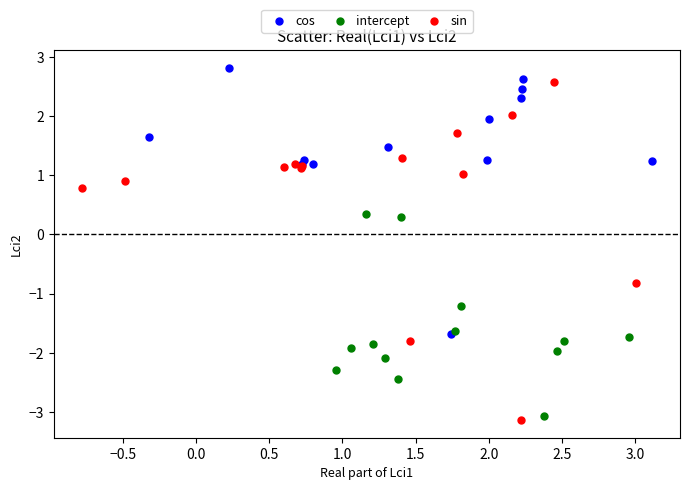

Which series reaches the maximum Y coordinate?

cos